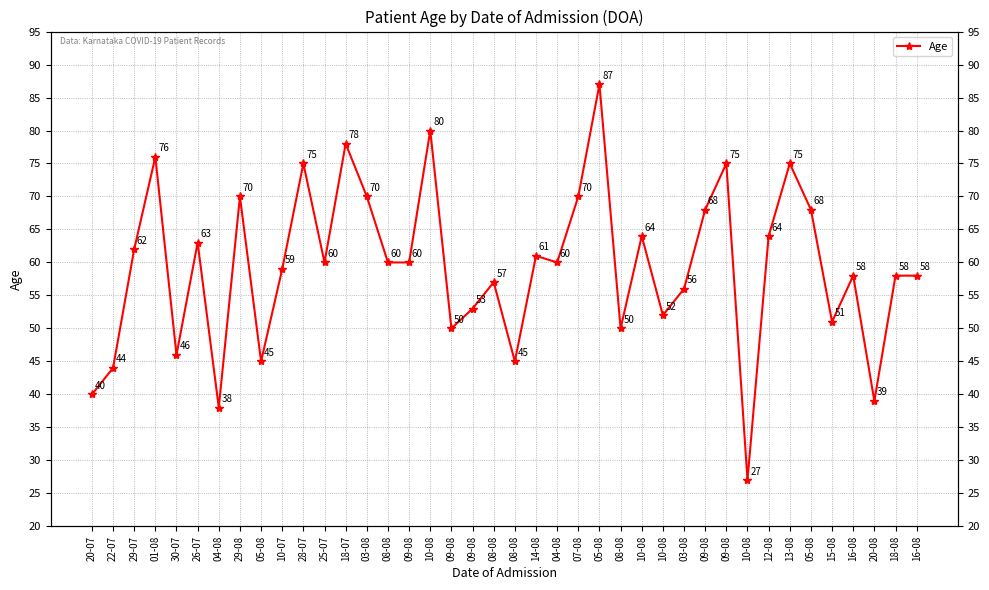

Rank the categories by value from highest to lowest.

05-08, 10-08, 18-07, 01-08, 28-07, 09-08, 13-08, 29-08, 03-08, 07-08, 09-08, 05-08, 10-08, 12-08, 26-07, 29-07, 14-08, 25-07, 08-08, 09-08, 04-08, 10-07, 16-08, 18-08, 16-08, 08-08, 03-08, 09-08, 10-08, 15-08, 09-08, 08-08, 30-07, 05-08, 08-08, 22-07, 20-07, 20-08, 04-08, 10-08